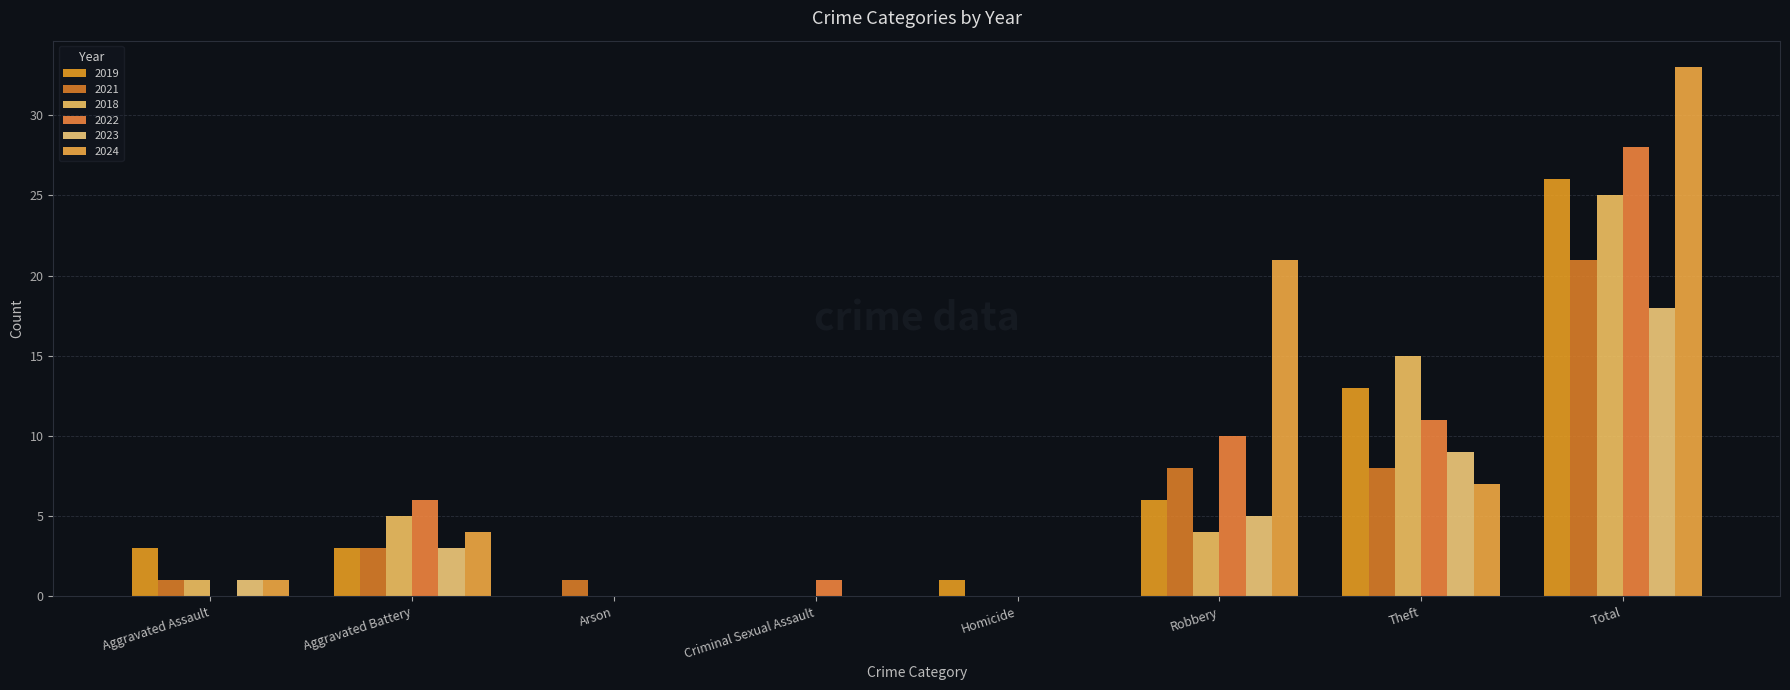

What is the sum of all 2023 values?

36